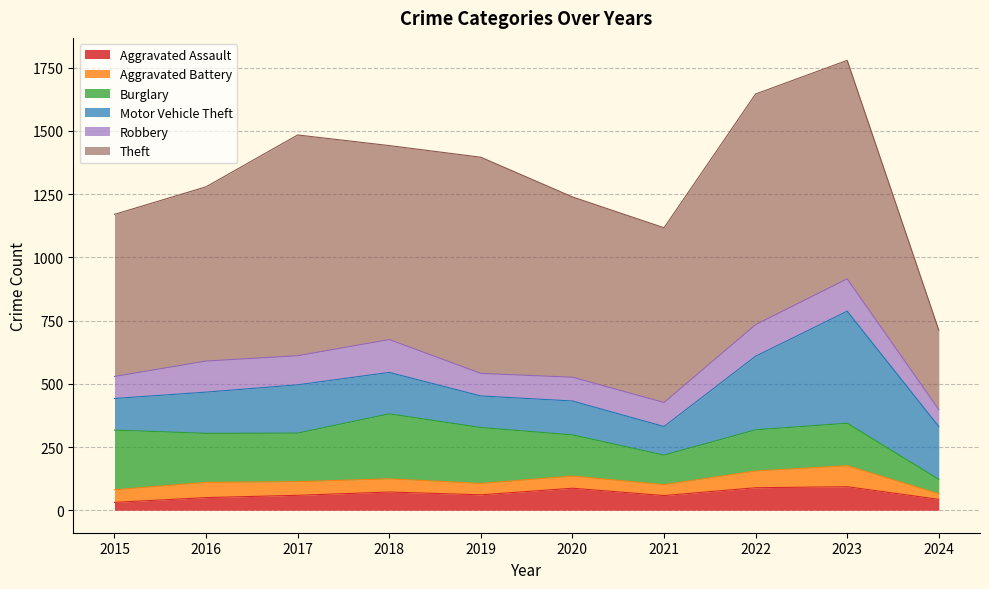

How many lines are shown in the chart?

6